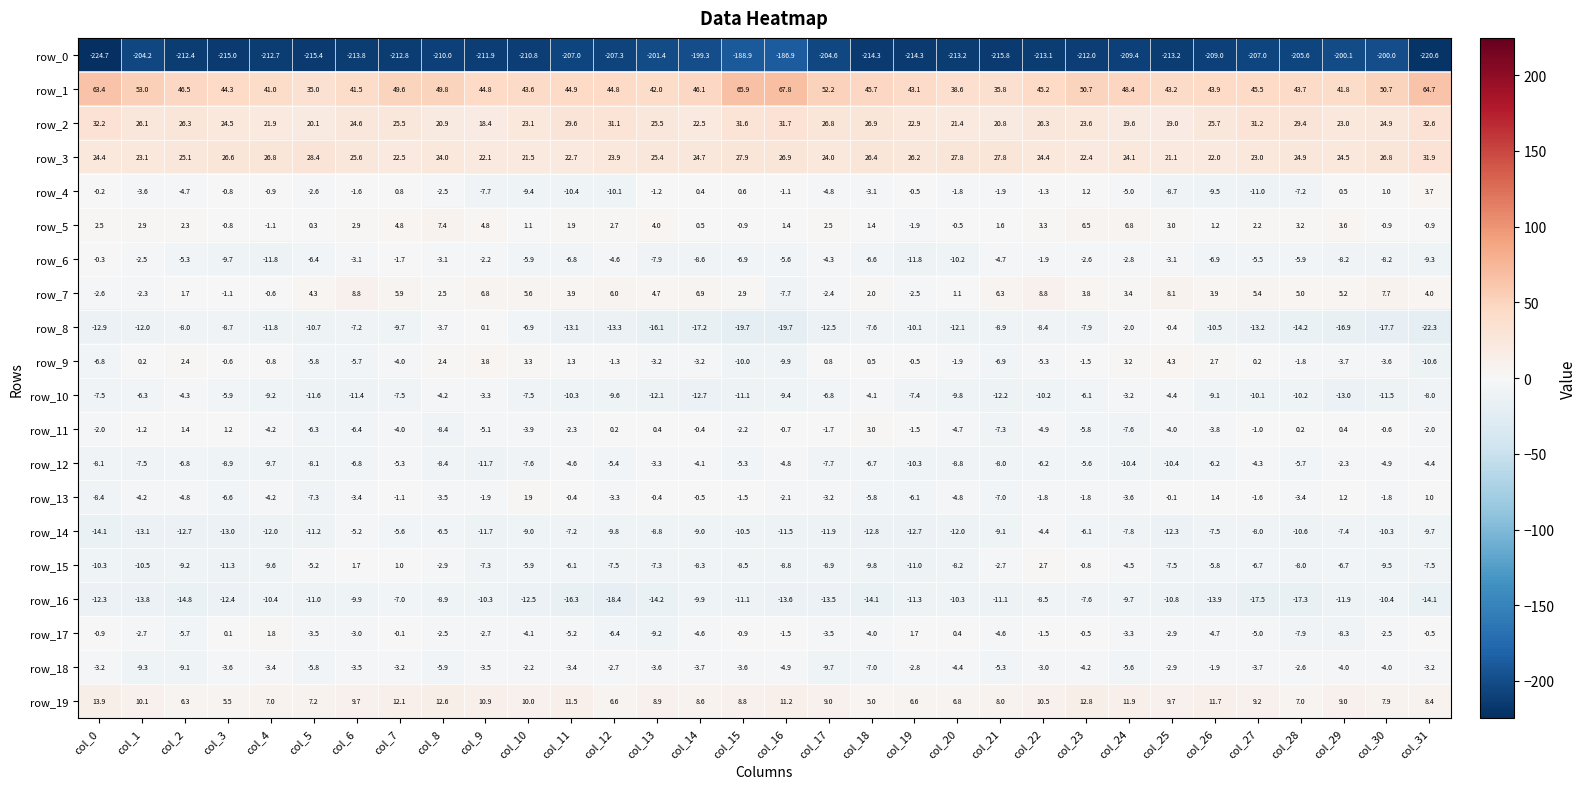

What is the difference between the row_4 values at col_5 and col_8?

0.1